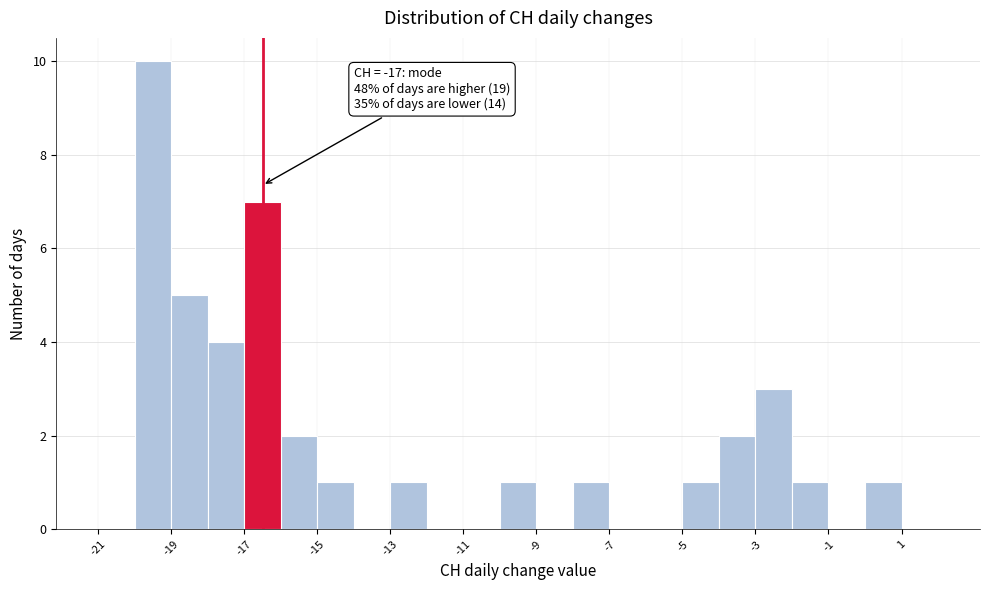

Which range on the x-axis has the tallest bar?

-20 to -19